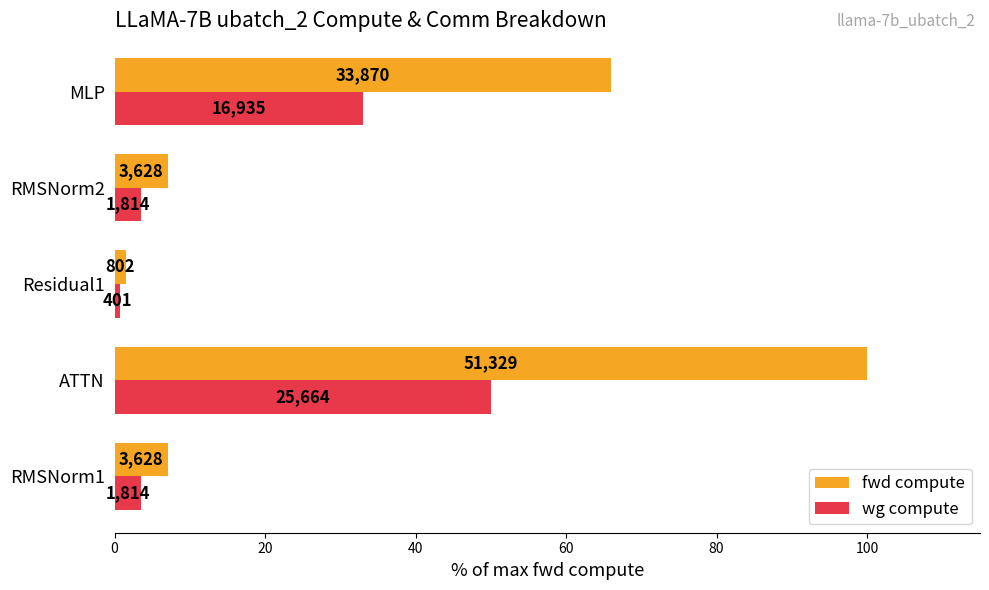

What are all the series names shown in the legend?

fwd compute, wg compute